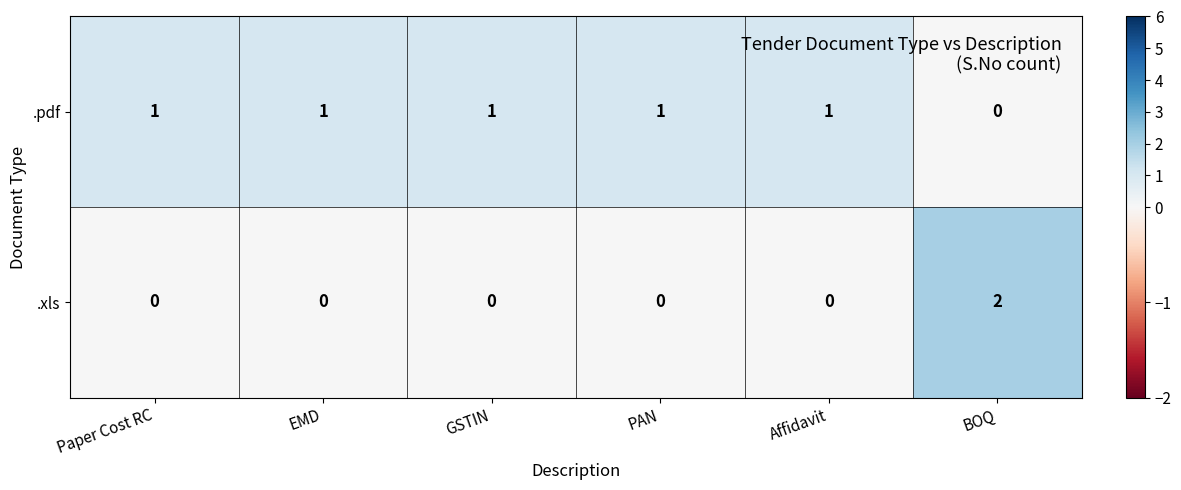

Count the number of categories in the chart.

6